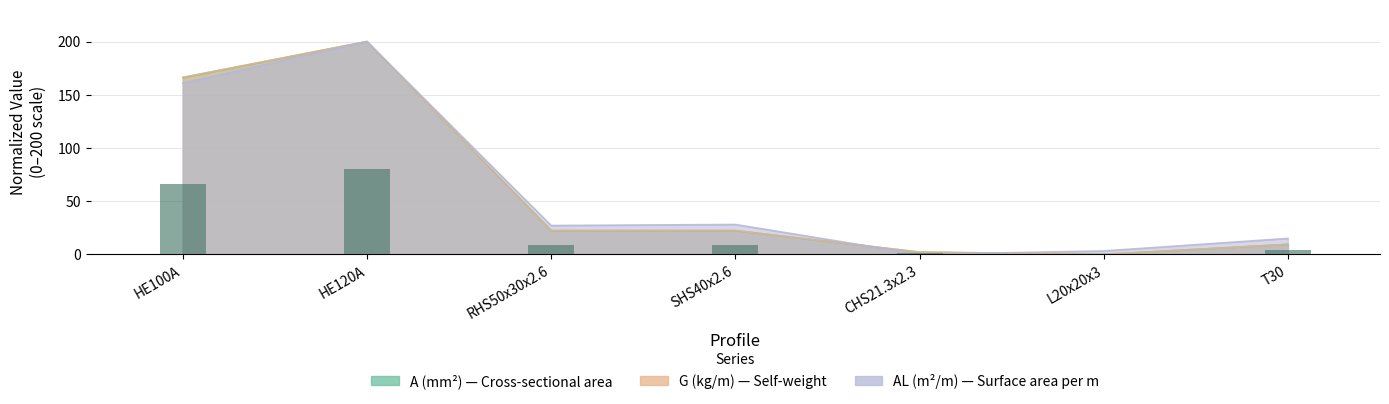

What is the spread (max minus min) of values at SHS40x2.6?

5.8